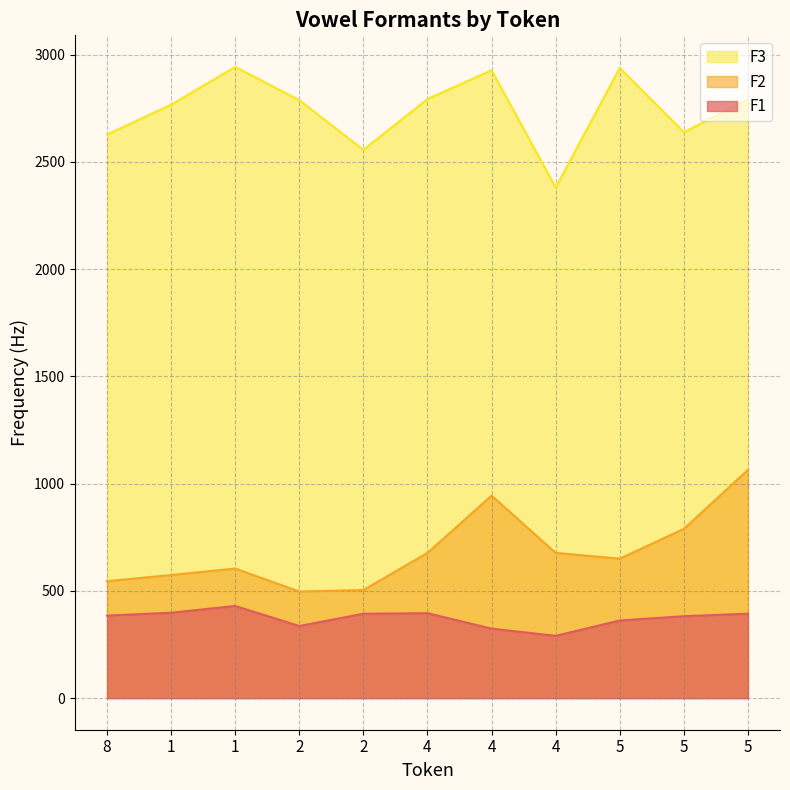

What is the difference between the F3 values at 2 and 5?

149.0